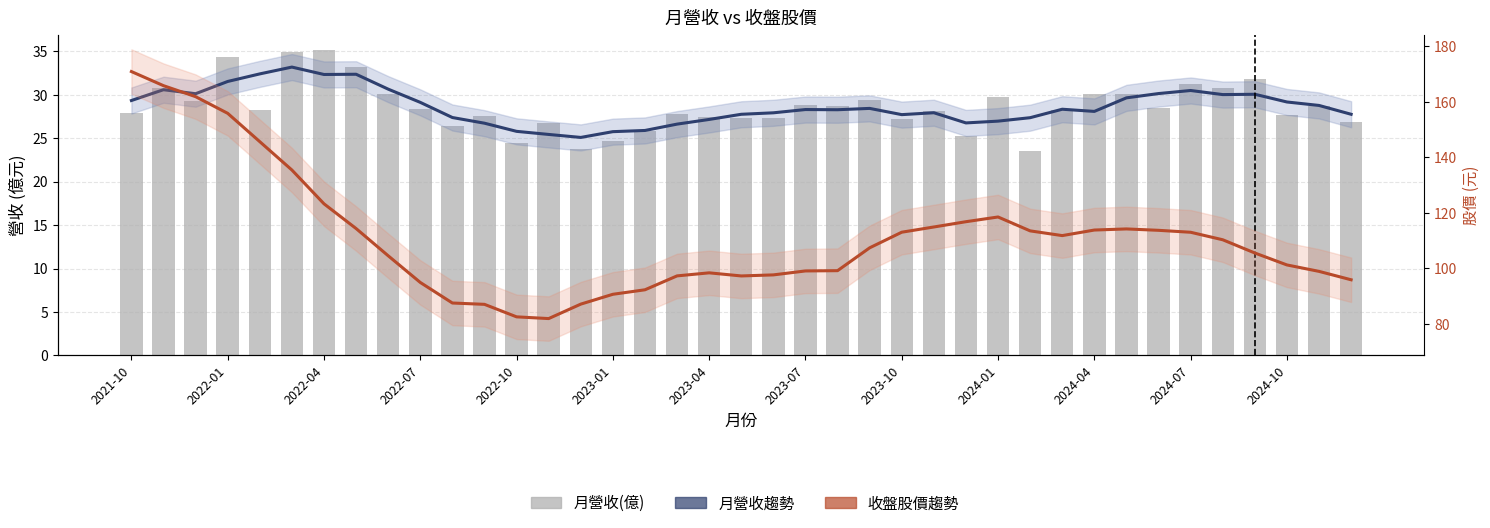

At which label does 月營收趨勢 first exceed 28?

2021-10